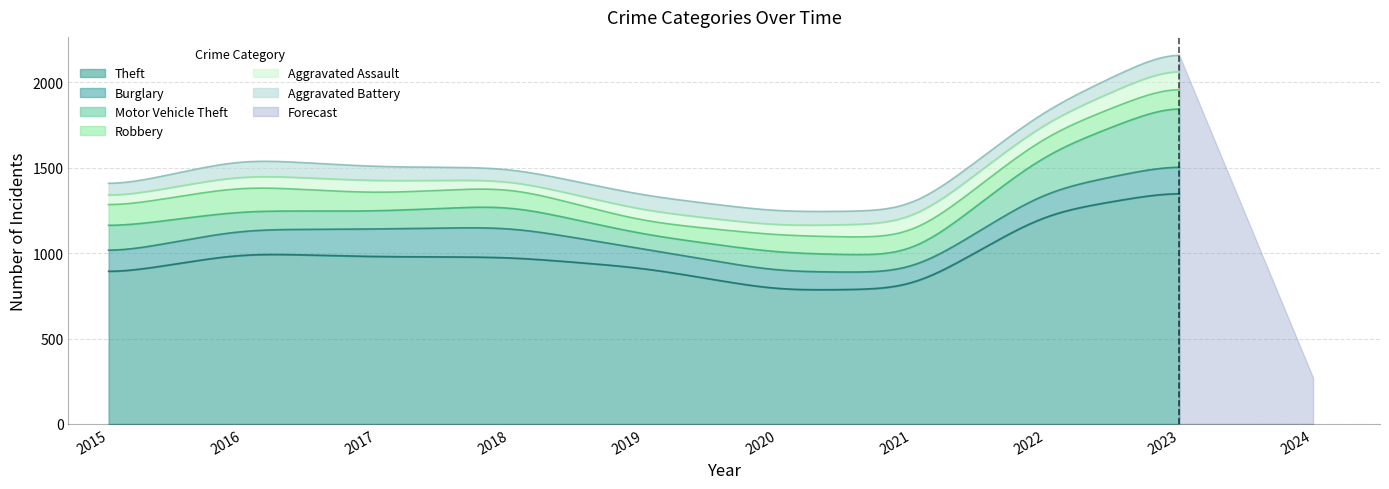

How many lines are shown in the chart?

6